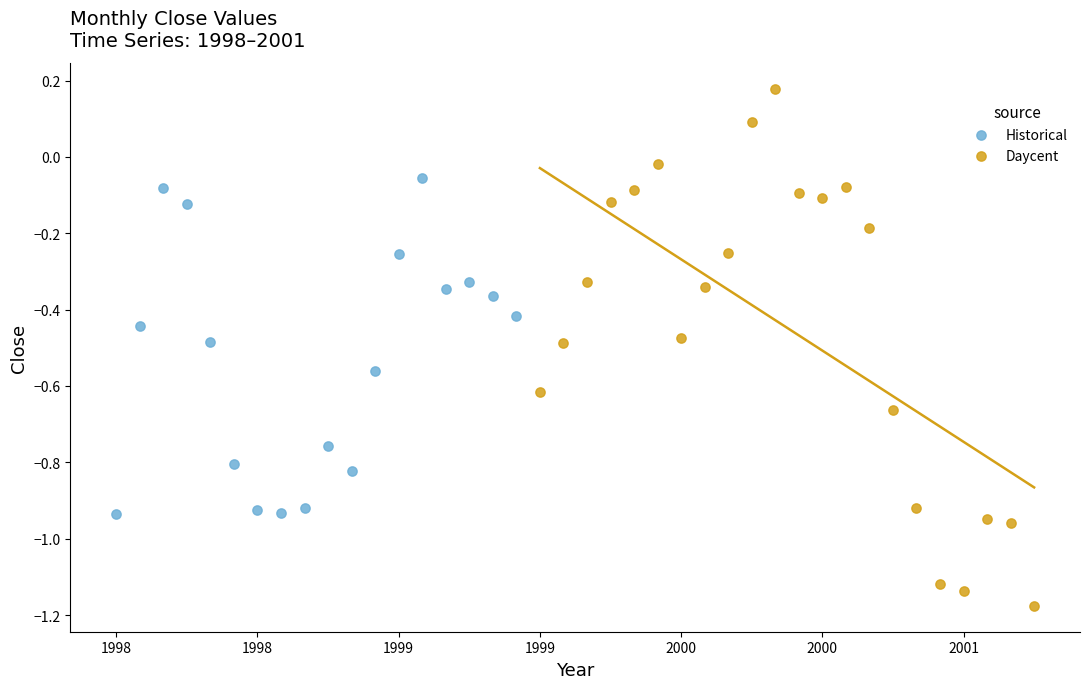

Which series contains the lowest Y value?

Daycent